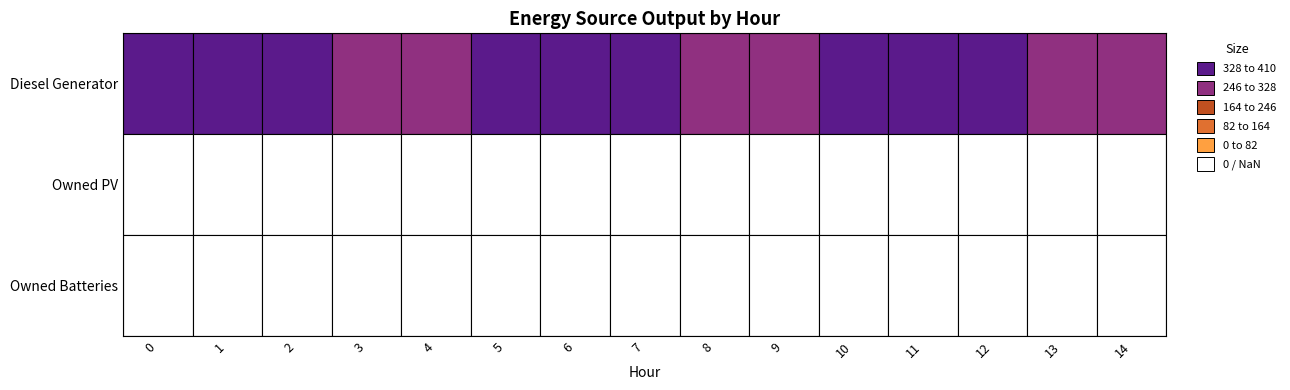

At how many categories does at least one series exceed 159?

15